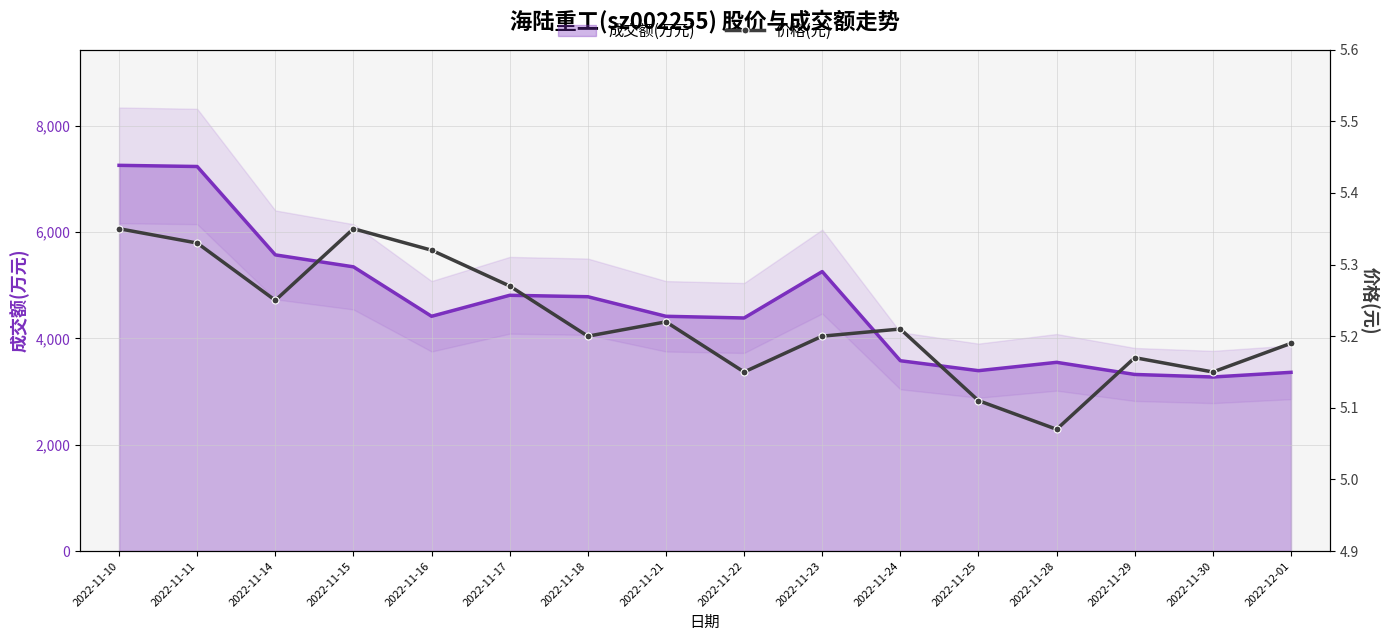

How many points are higher than both their immediate neighbors (excluding endpoints)?

4